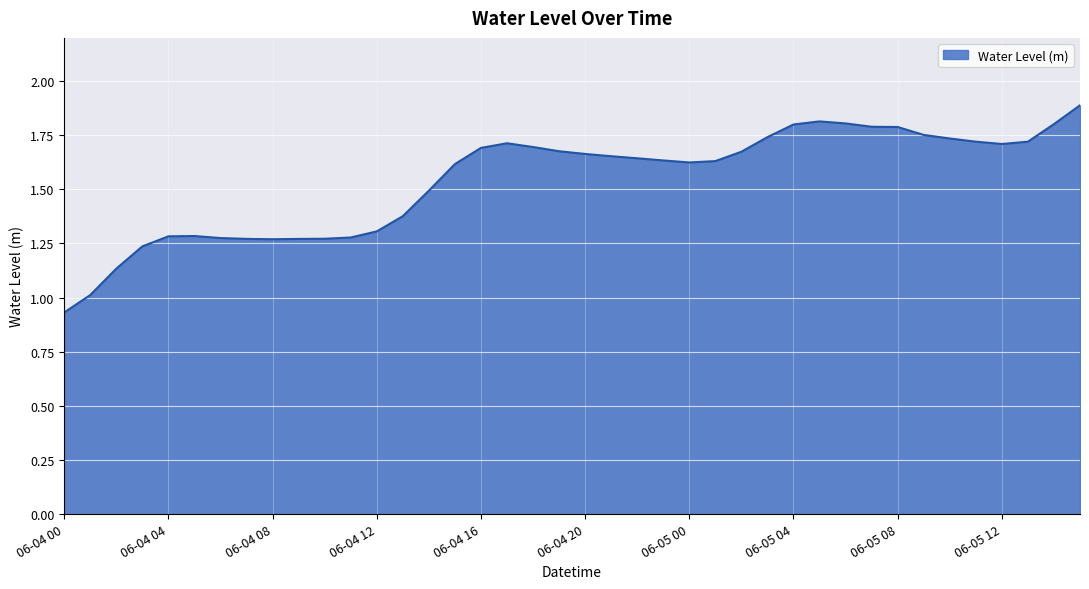

What is the greatest value displayed?

1.9